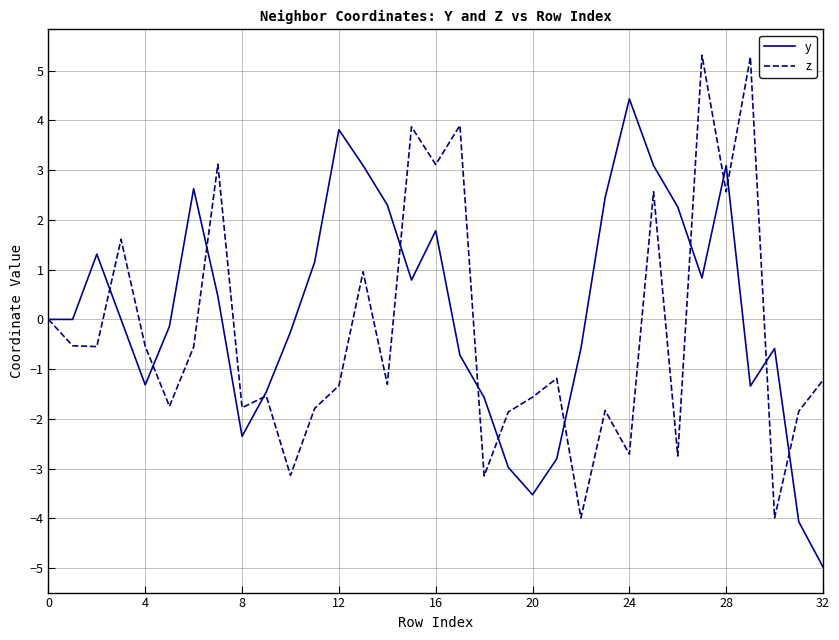

What is the highest value of the y series?

4.4